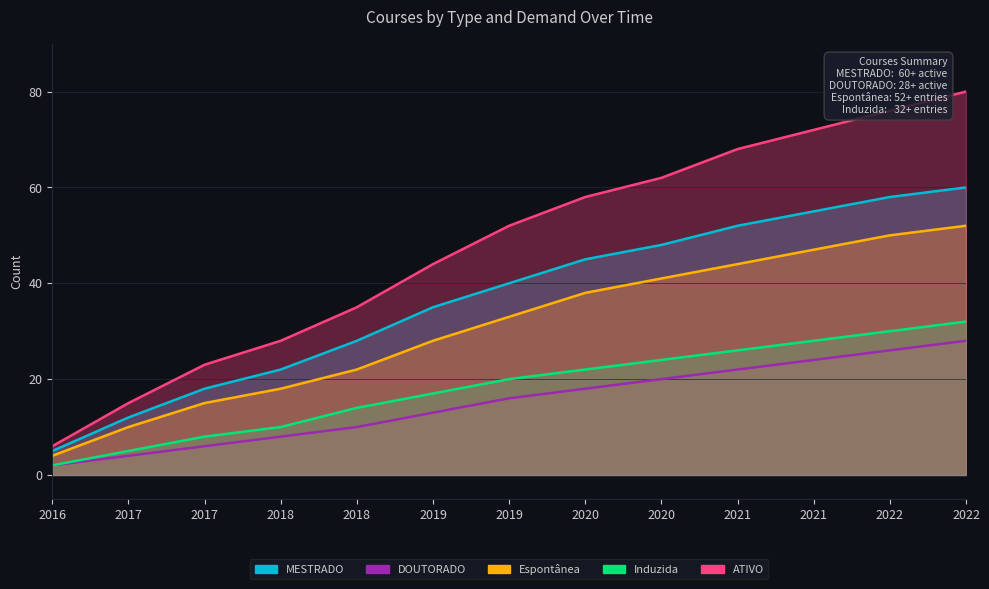

Which series has the largest total across all categories?

ATIVO